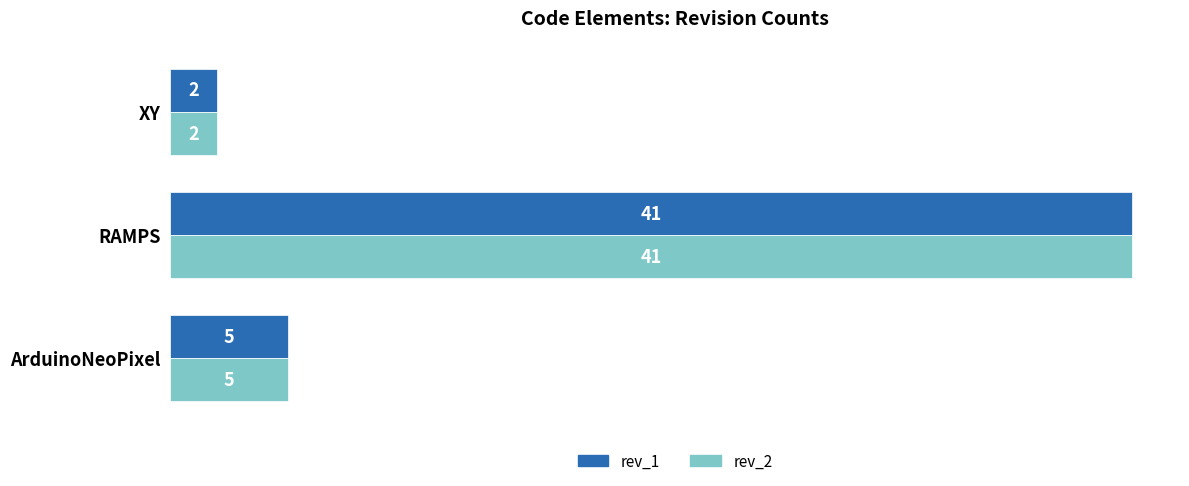

Which category has the highest value in the rev_2 series?

RAMPS